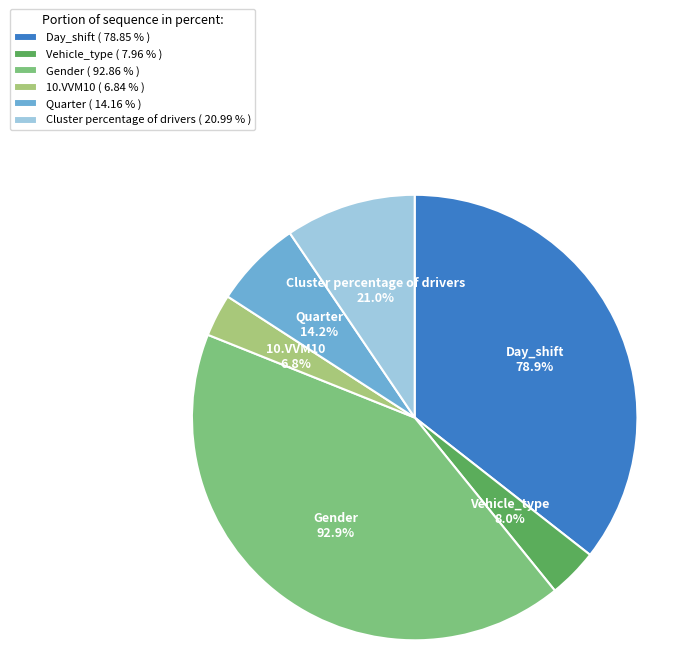

Is there any slice that represents more than half of the pie?

No